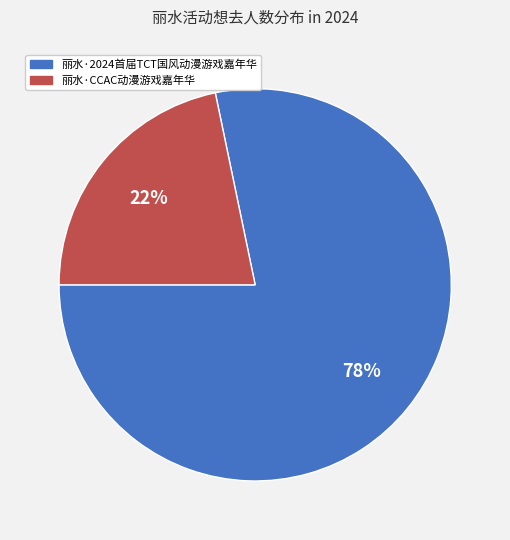

Which has a higher value, 丽水·2024首届TCT国风动漫游戏嘉年华 or 丽水·CCAC动漫游戏嘉年华?

丽水·2024首届TCT国风动漫游戏嘉年华